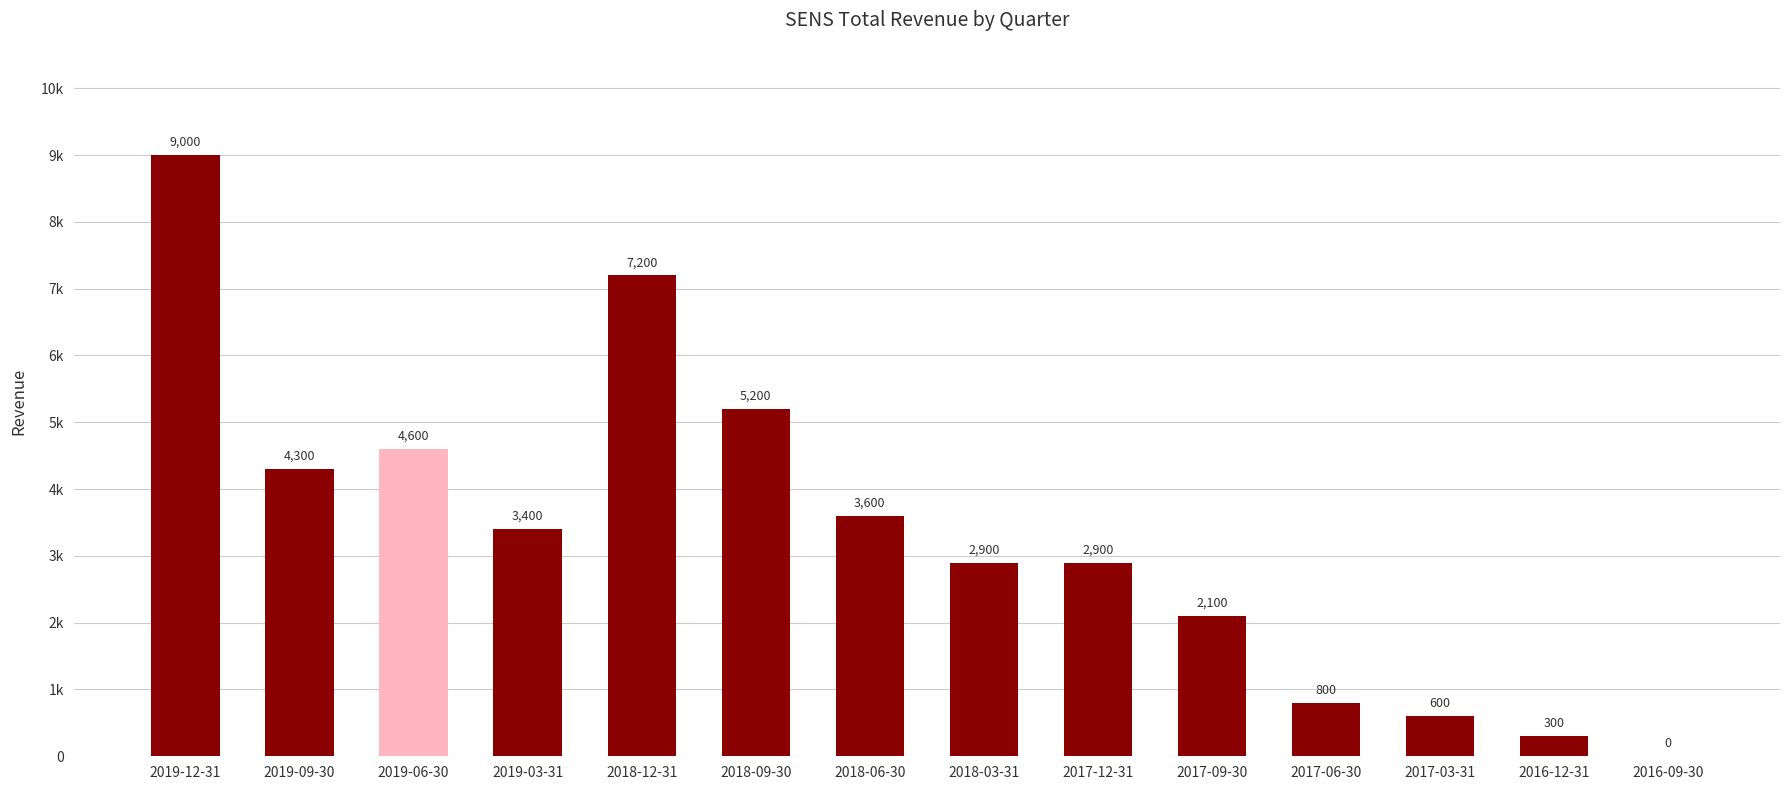

Are the bars horizontal?

No